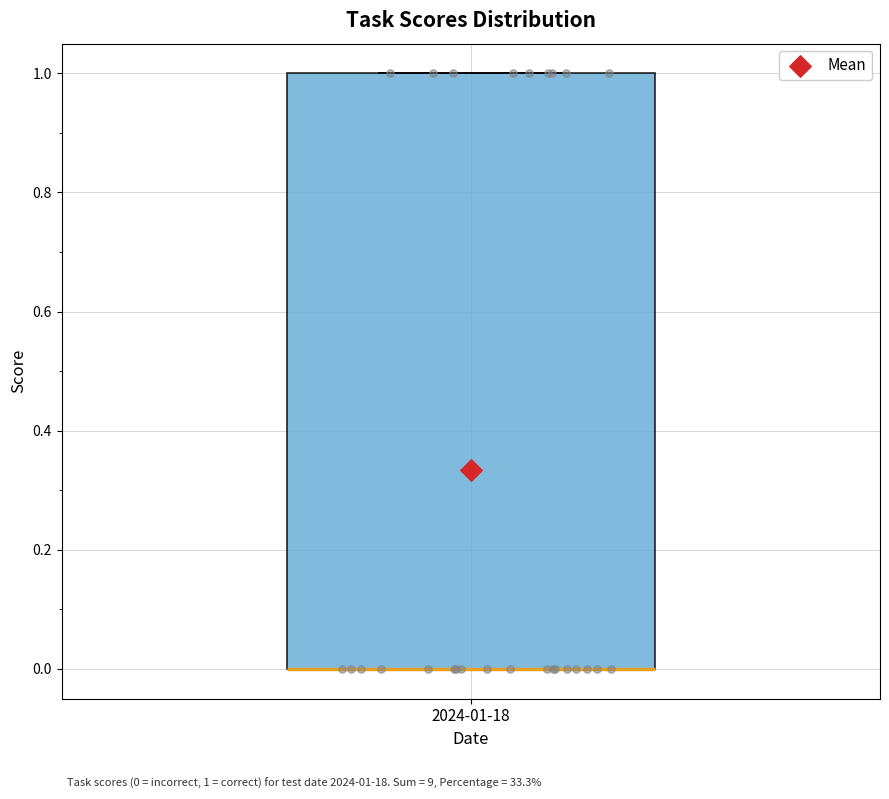

Where is the upper edge of the box for 2024-01-18 on the y-axis? The values are not printed on the chart, so give them approximately, as read against the axis.

1